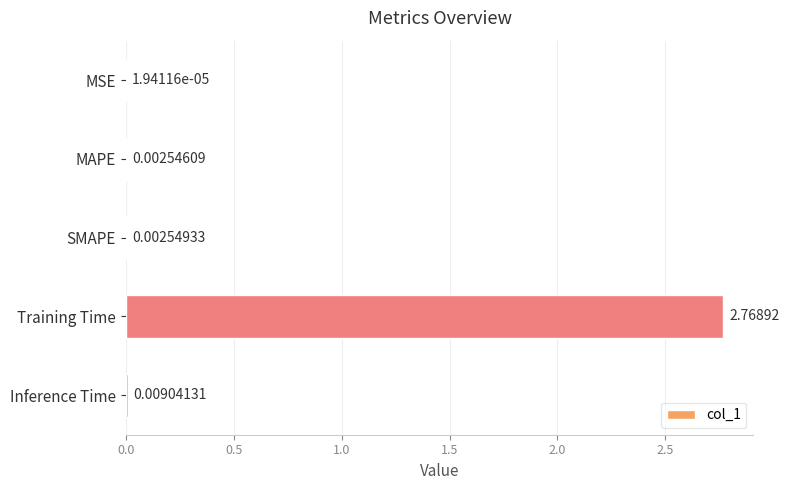

Which has a higher value, MSE or Training Time?

Training Time